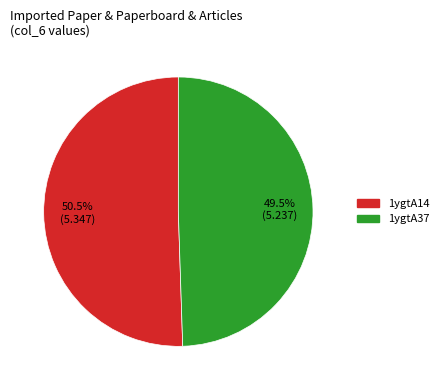

What percentage is NOT represented by 1ygtA37?

50.5%